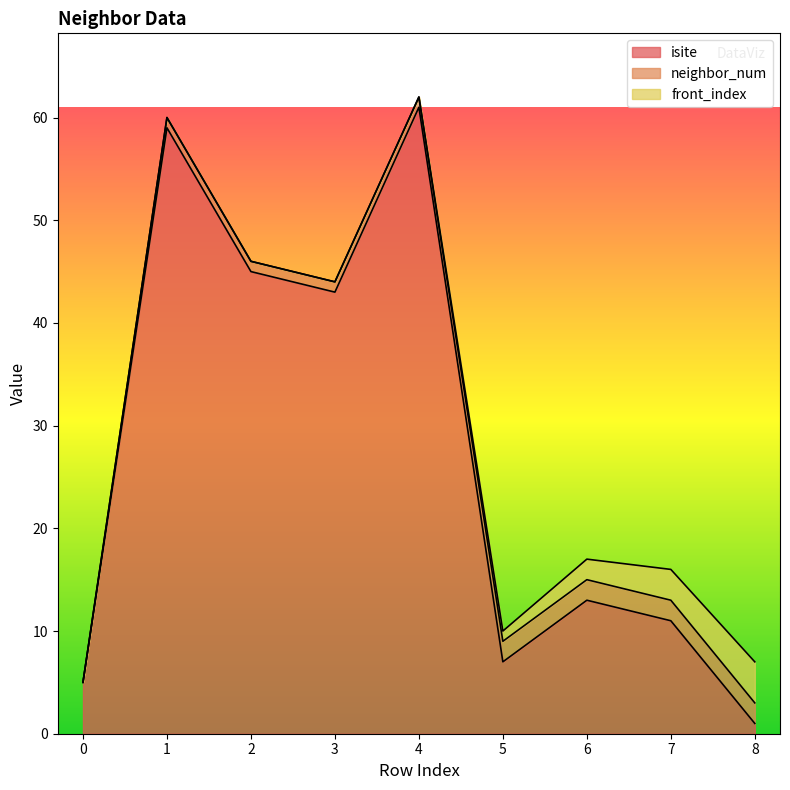

What is the average value of the front_index series?

1